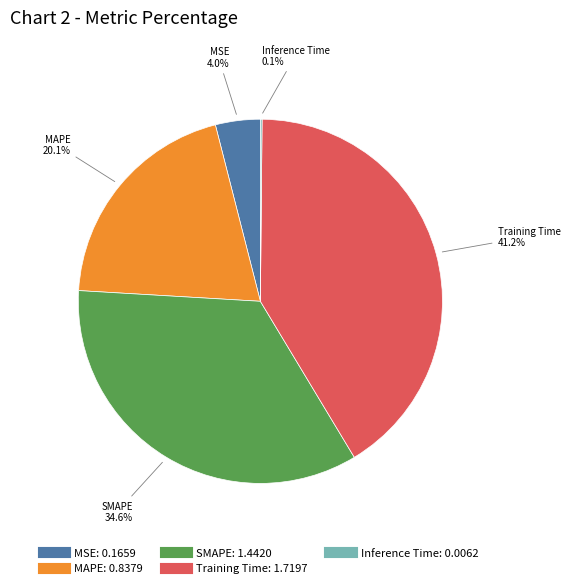

Is there any slice that represents more than half of the pie?

No